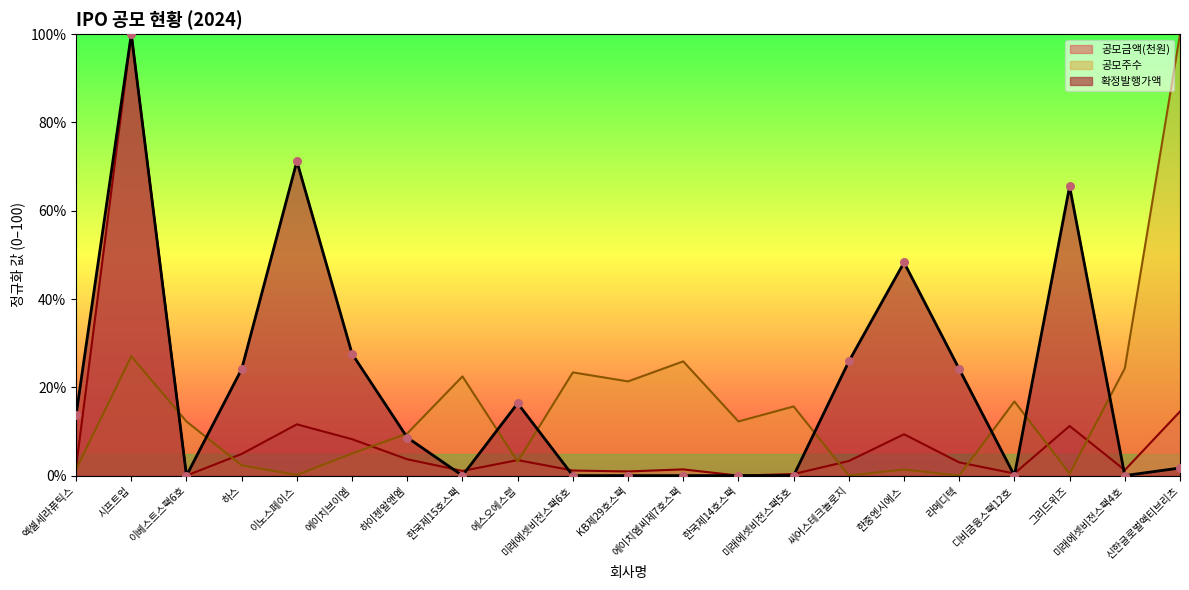

What are all the series names shown in the legend?

공모금액(천원), 공모주수, 확정발행가액